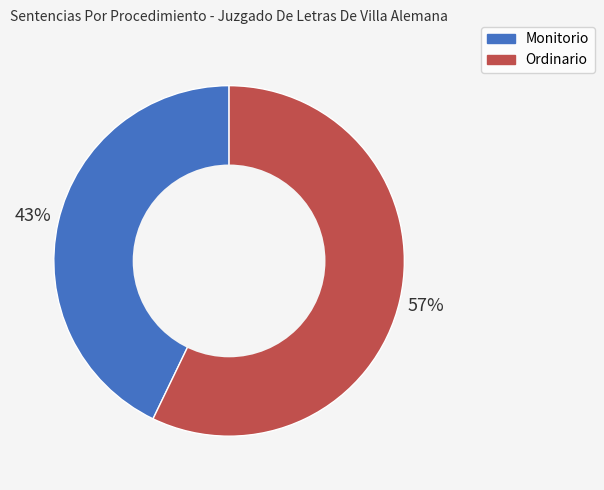

Which has a higher value, Monitorio or Ordinario?

Ordinario